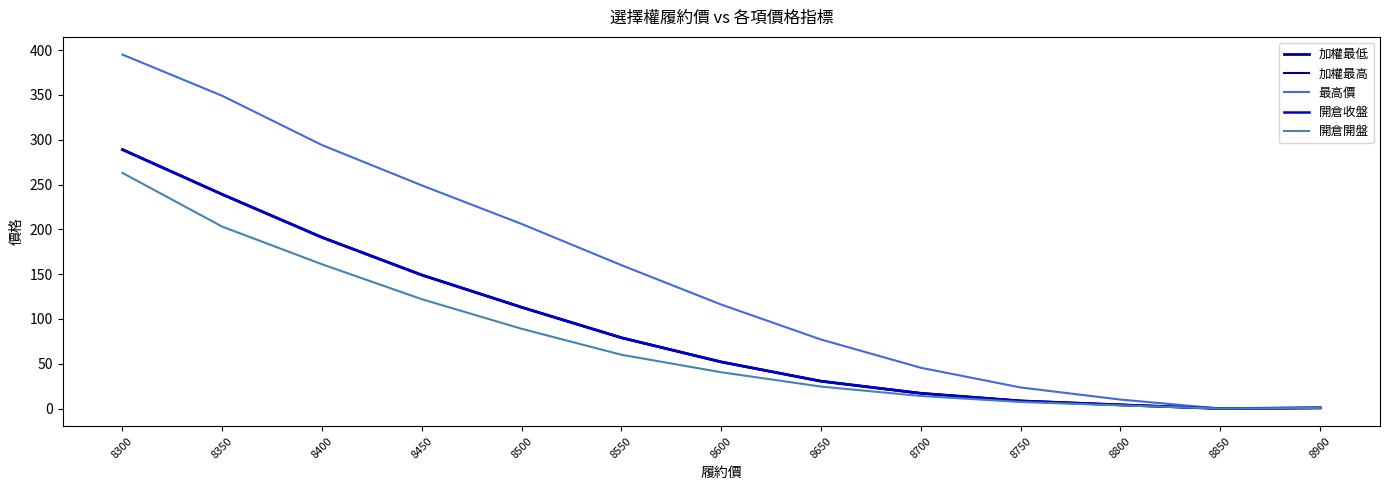

True or false: 開倉收盤 and 加權最高 intersect in this chart.

False